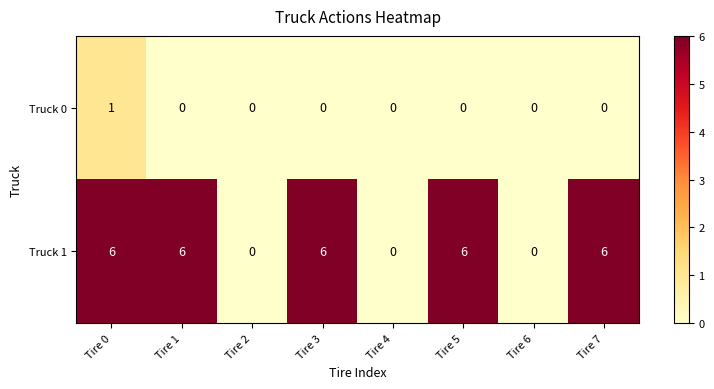

True or false: Truck 0 has a value of 1 at Tire 2.

False